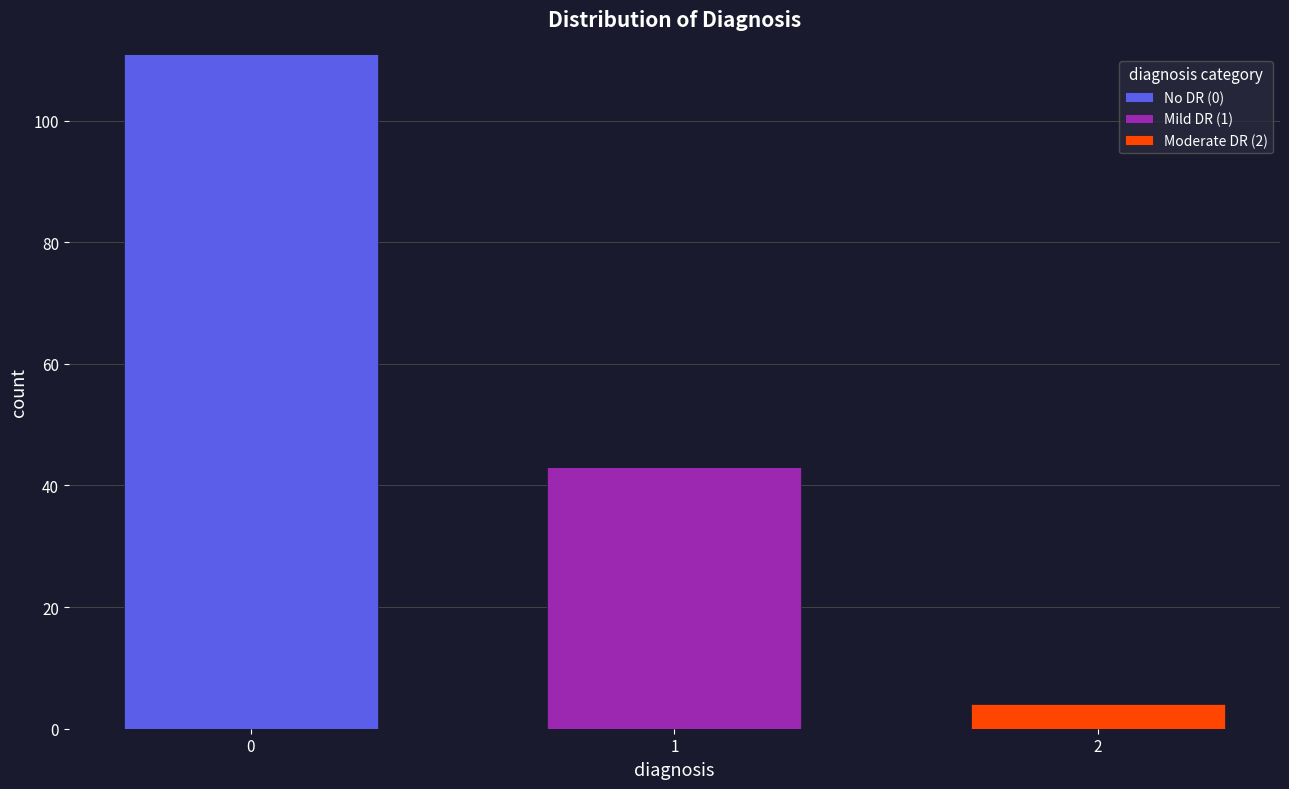

Reading right to left, list the values for the No DR (0) series.

2=0	1=0	0=111